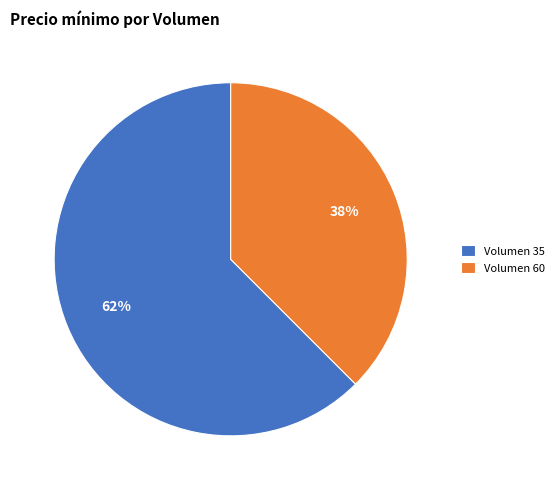

How many segments does this pie chart have?

2